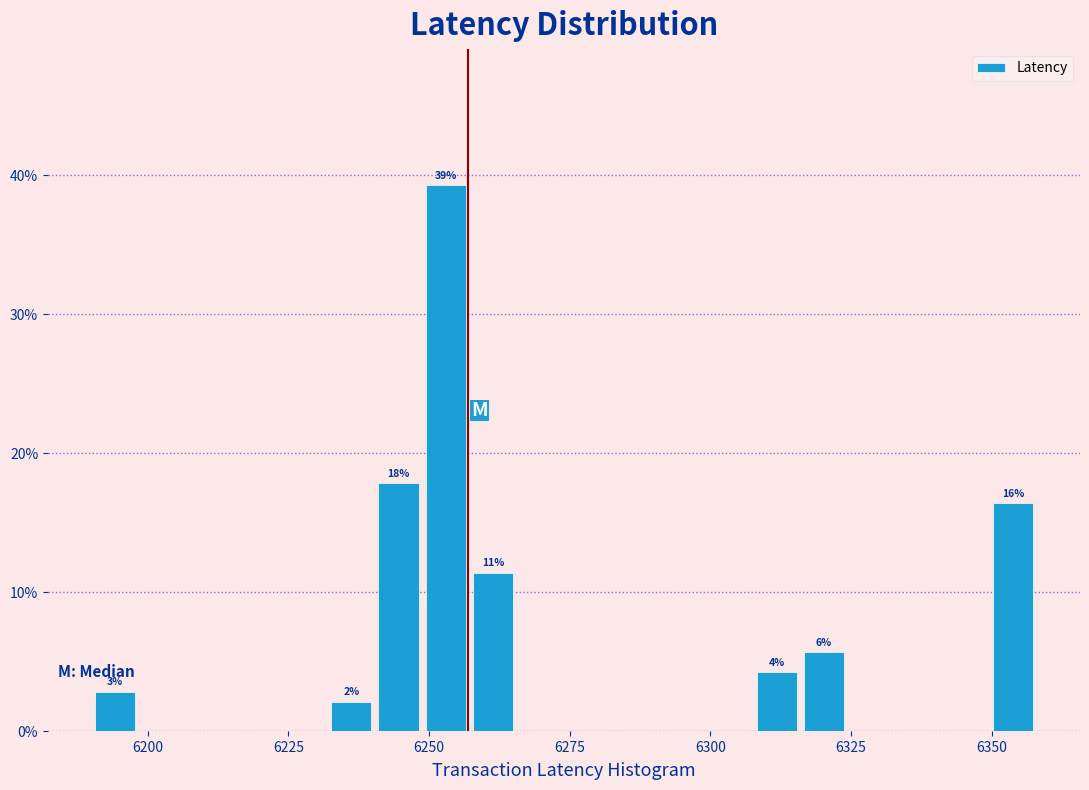

Around what value on the x-axis is the tallest bar? Give the approximate position of its centre, as read against the axis.

6255